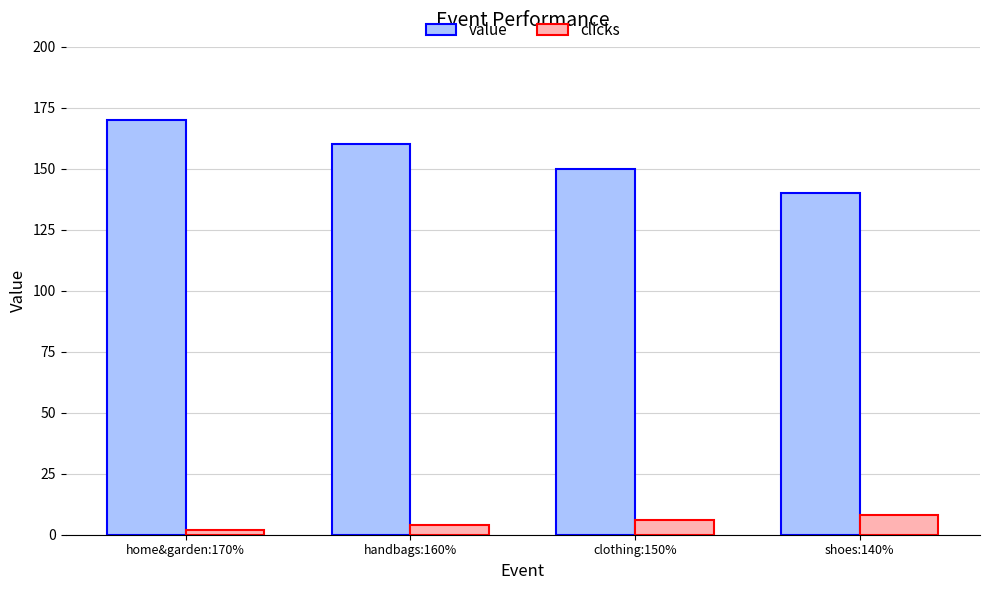

Does the chart contain any negative values?

No